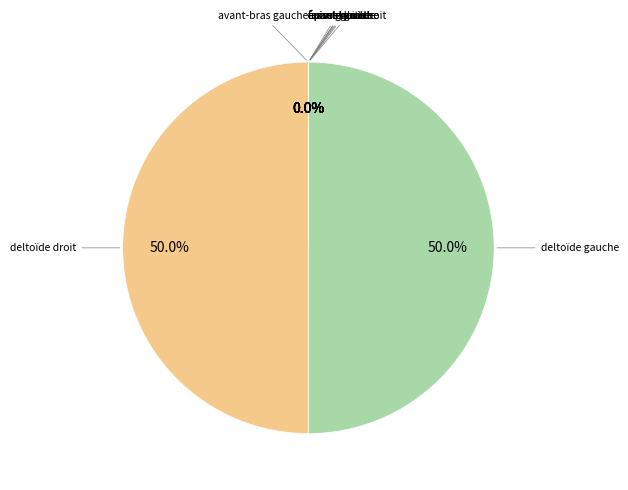

To the nearest percent, what is the difference between the largest and smallest slice percentages?

50%